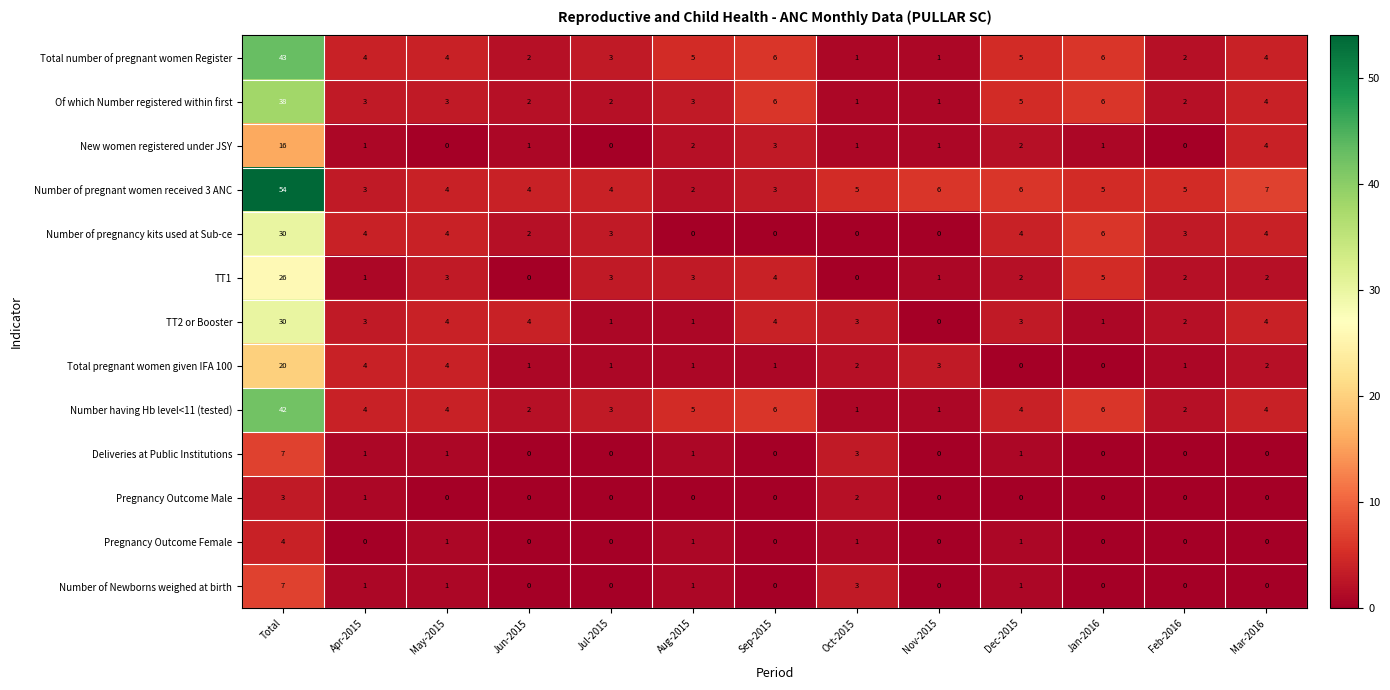

At which category is the sum across all series the highest?

Total